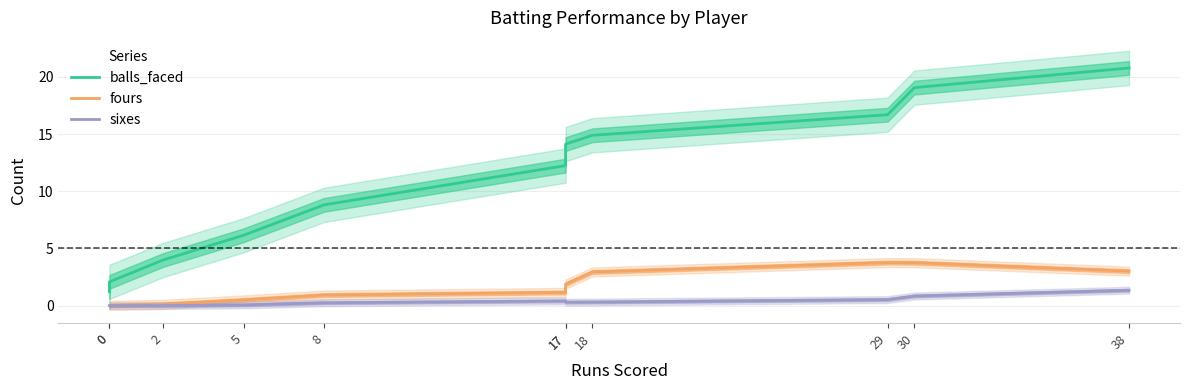

Reading left to right, extract all data points from this chart.

balls_faced: 0=1.2	0=2.1	2=4.0	5=6.1	8=8.8	17=12.2	17=14.1	18=14.9	29=16.7	30=19.1	38=20.8
fours: 0=0.0	0=0.0	2=0.1	5=0.5	8=0.9	17=1.1	17=1.9	18=2.9	29=3.8	30=3.7	38=3.0
sixes: 0=0.0	0=0.0	2=0.0	5=0.1	8=0.2	17=0.4	17=0.3	18=0.3	29=0.5	30=0.8	38=1.3